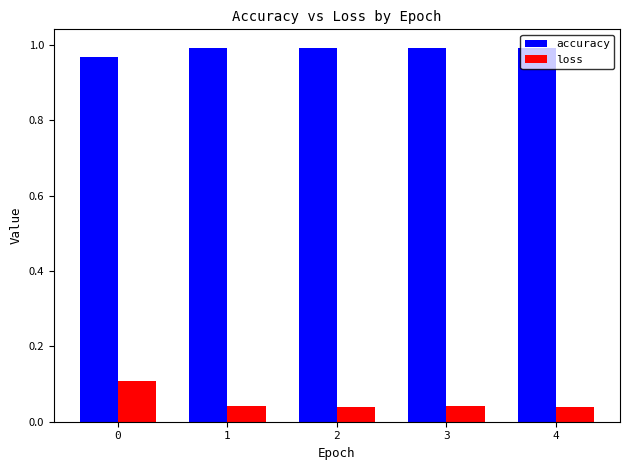

At 2, list the series in order from largest to smallest.

accuracy, loss